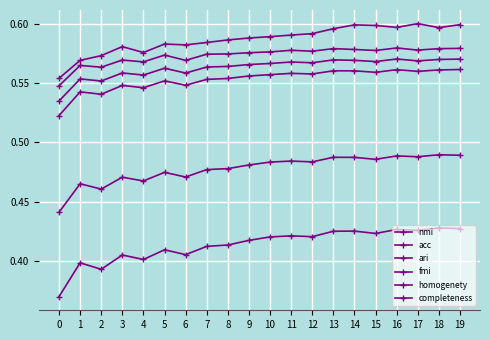

Count the ari values in the range 0 to 1.

20